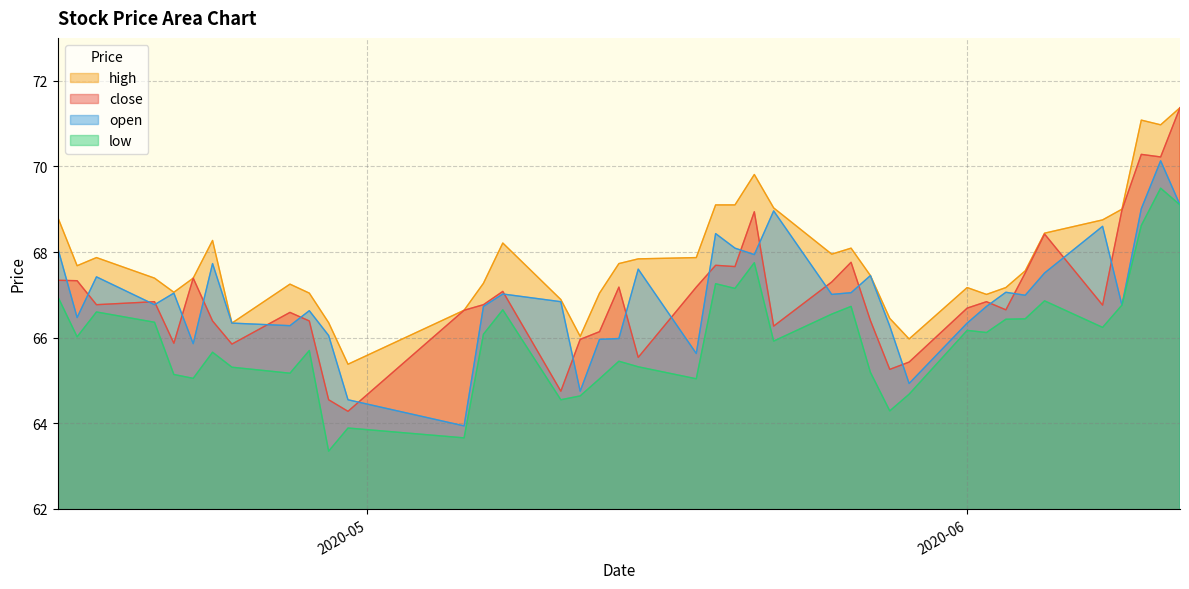

What is the total value across all series at 2020-04-27?

265.3